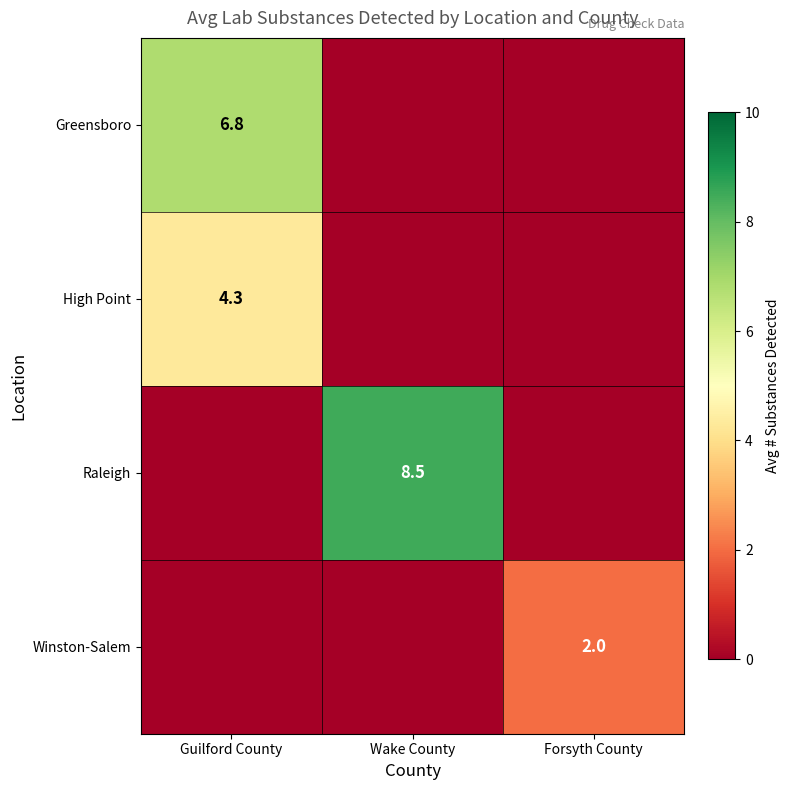

True or false: Winston-Salem has a value of 2.0 at Forsyth County.

True